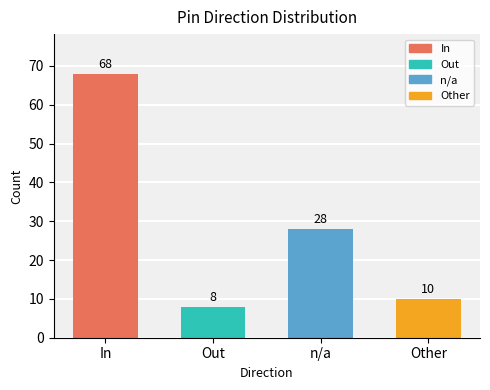

At which category does the chart reach its peak across all series?

In